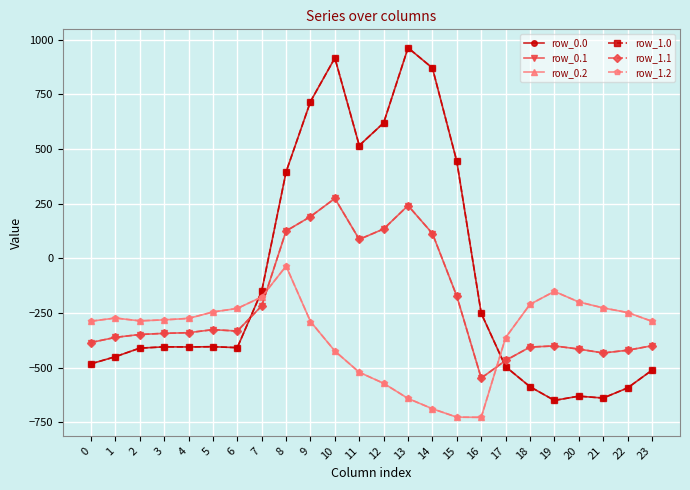

Which has a higher value, 10 or 9?

10